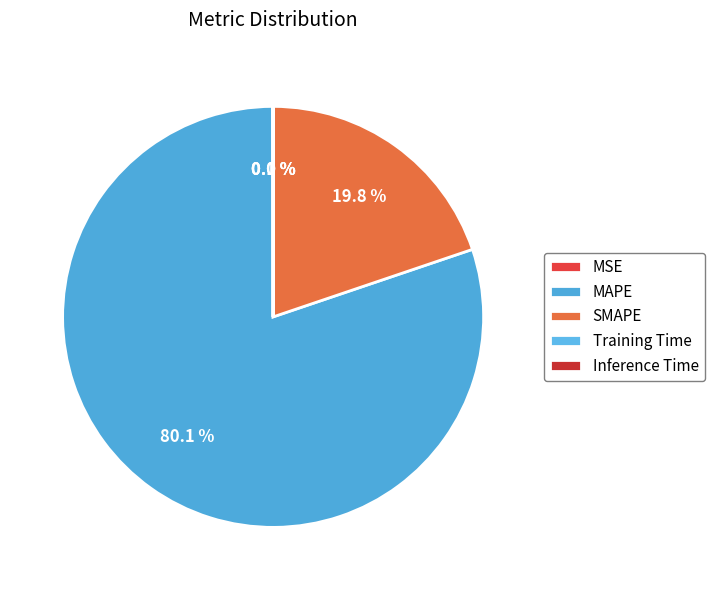

Which slice represents more than half of the pie?

MAPE